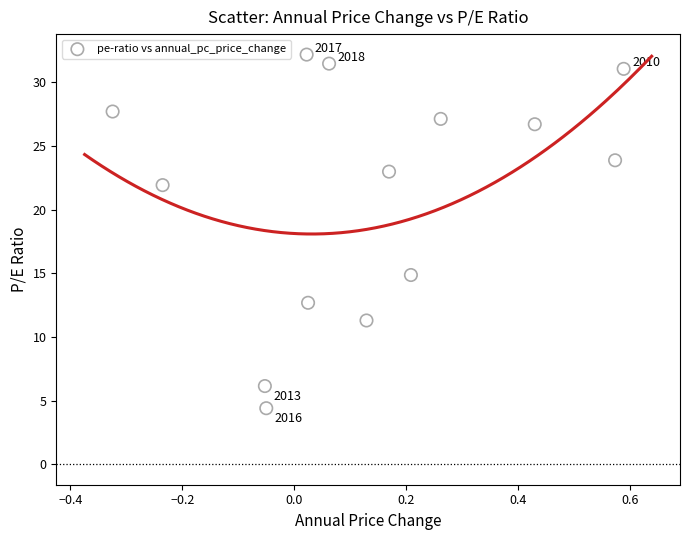

What is the range of X values (max minus min)?

0.9